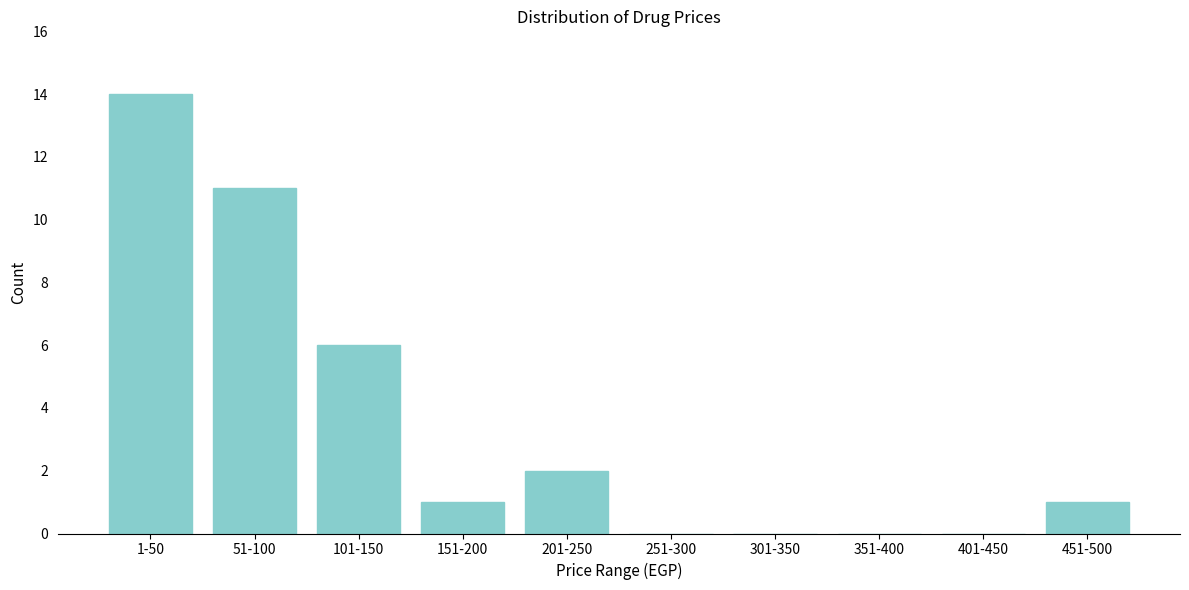

Reading left to right, extract all data points from this chart.

1-50=14	51-100=11	101-150=6	151-200=1	201-250=2	251-300=0	301-350=0	351-400=0	401-450=0	451-500=1